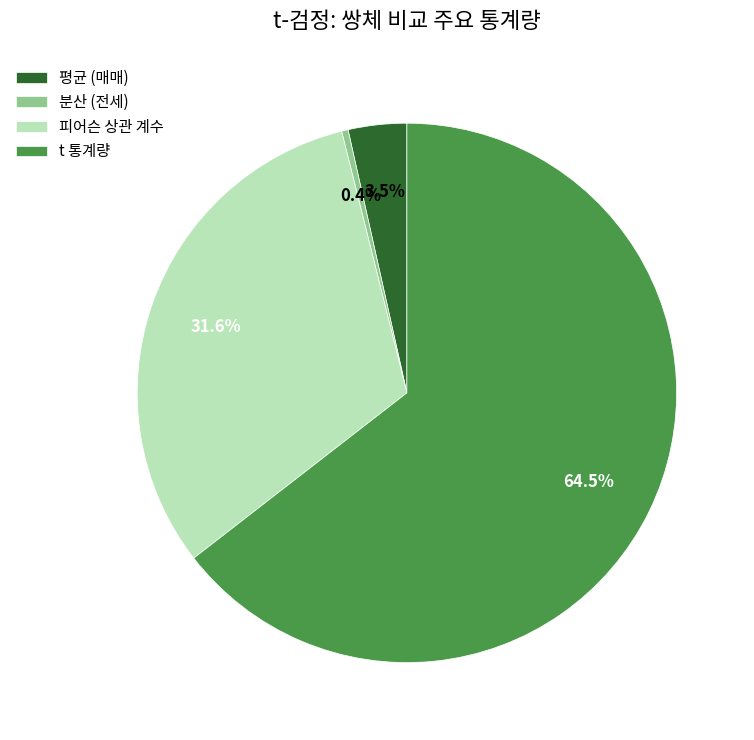

Which category has the smallest portion of the pie?

분산 (전세)